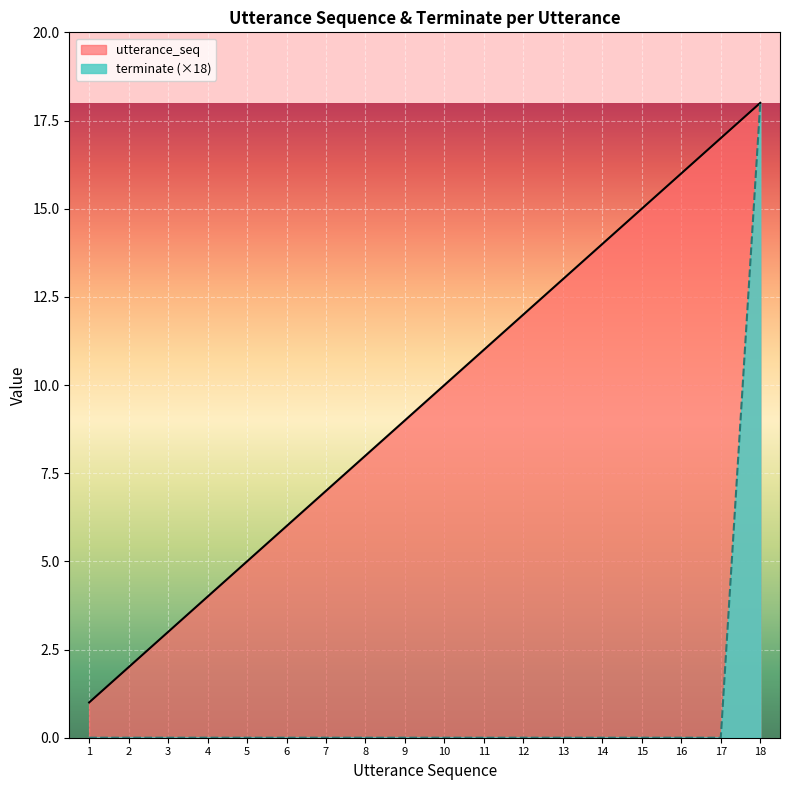

True or false: utterance_seq has more than 2 interior local peaks.

False